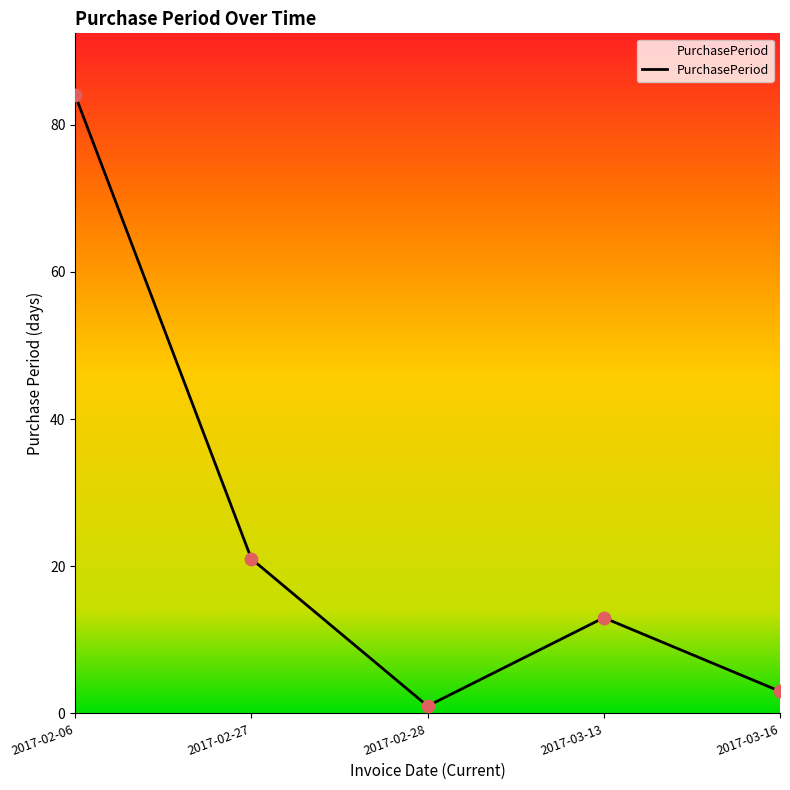

Approximately how many times larger is the value at 2017-03-16 compared to 2017-03-13?

0.2